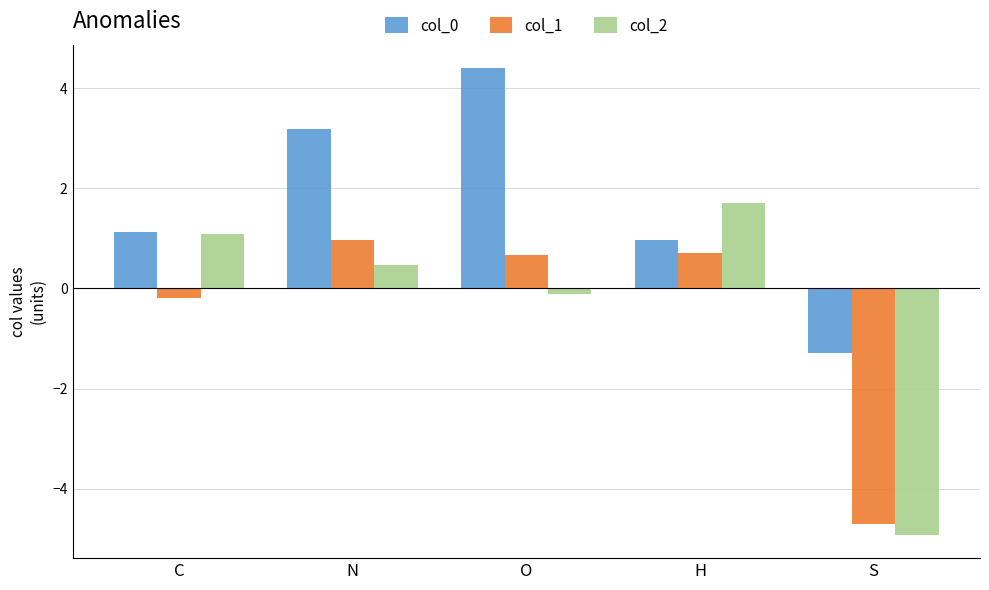

What is the difference between the col_0 values at N and S?

4.5